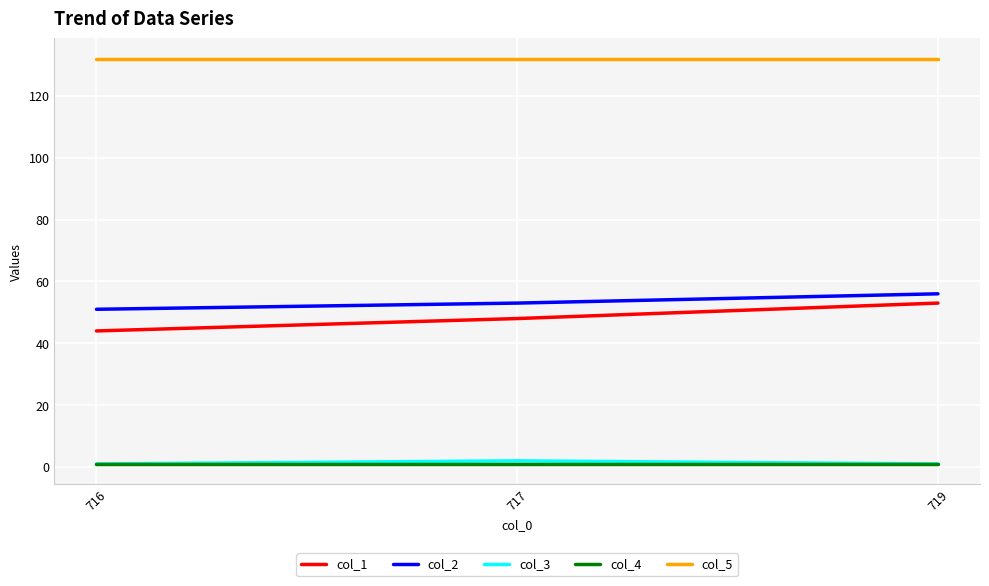

Is the value of col_1 at 719 greater than the value of col_3 at 717?

Yes